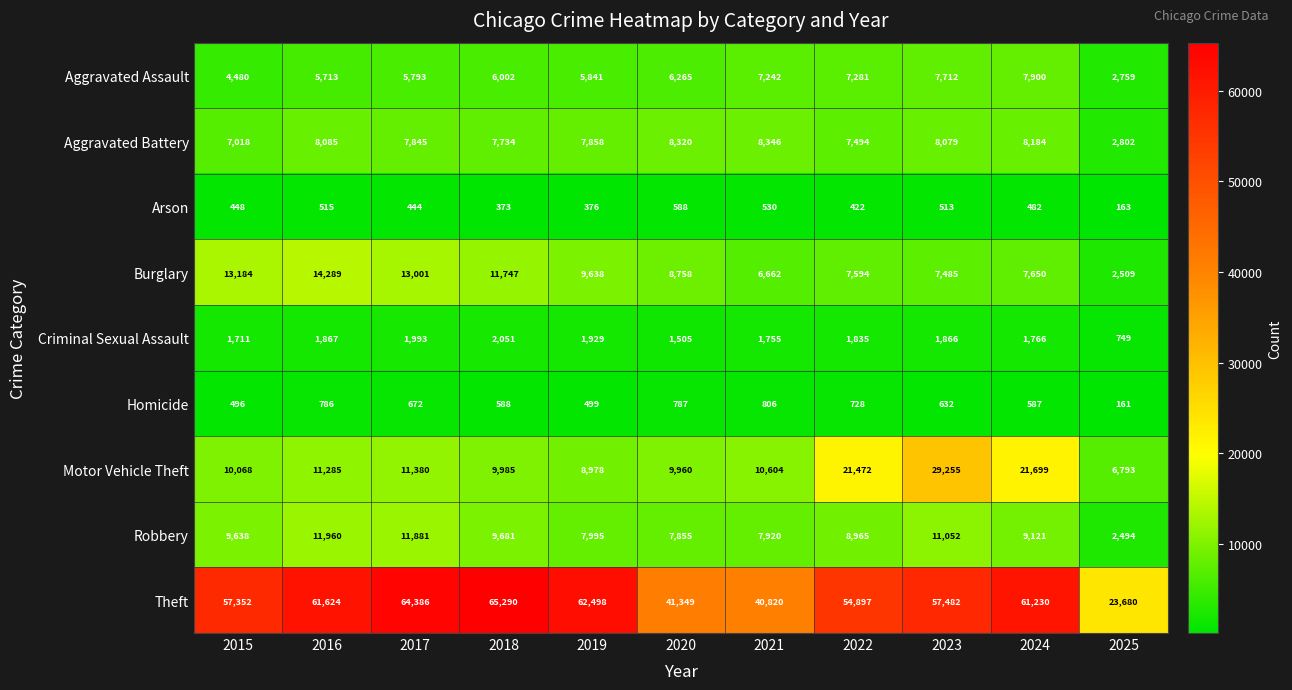

Rank the series by their maximum value, from lowest to highest.

Arson, Homicide, Criminal Sexual Assault, Aggravated Assault, Aggravated Battery, Robbery, Burglary, Motor Vehicle Theft, Theft